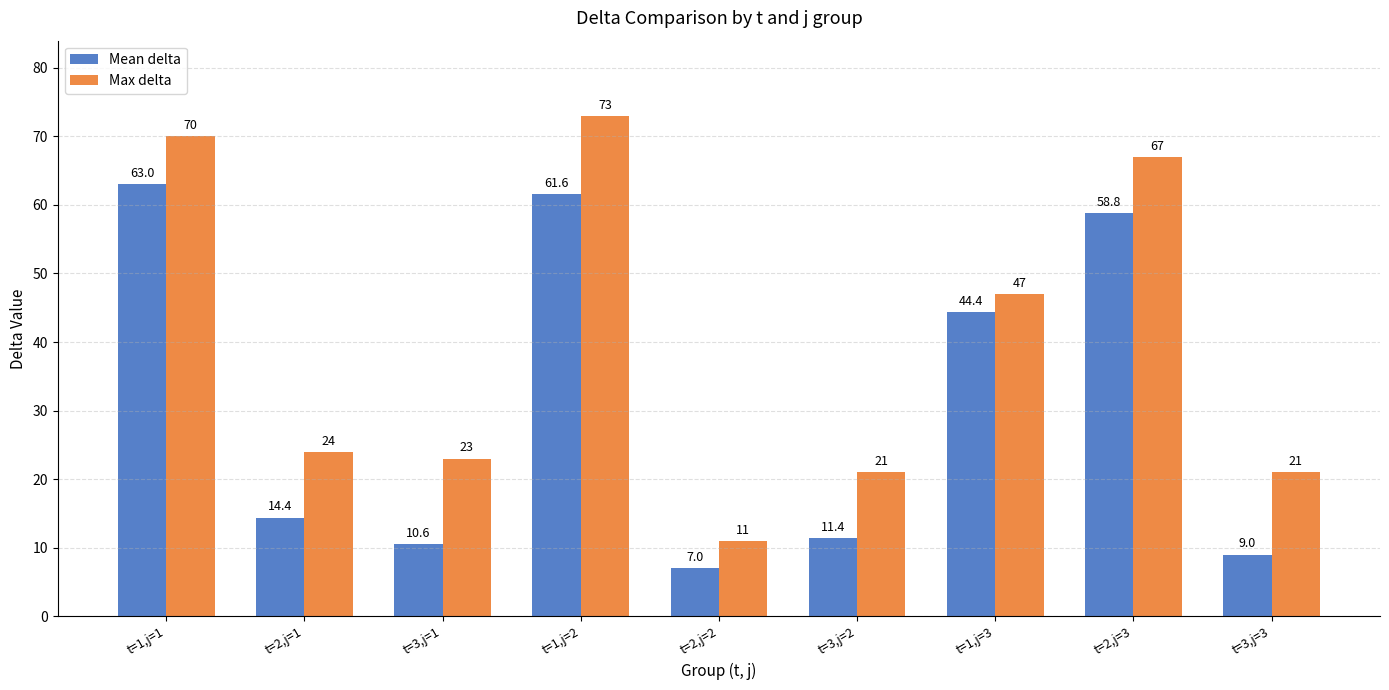

What is the average value of the Max delta series?

39.7